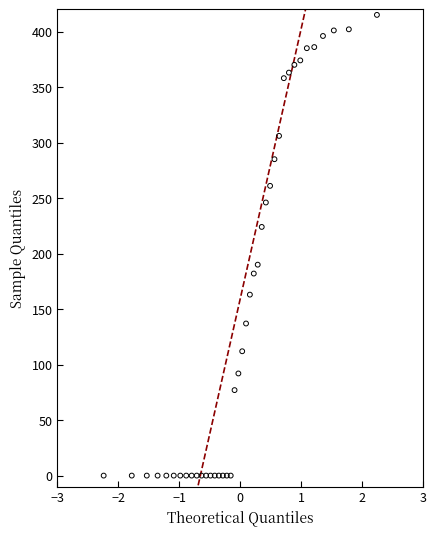

What is the range of Y values (max minus min)?

415